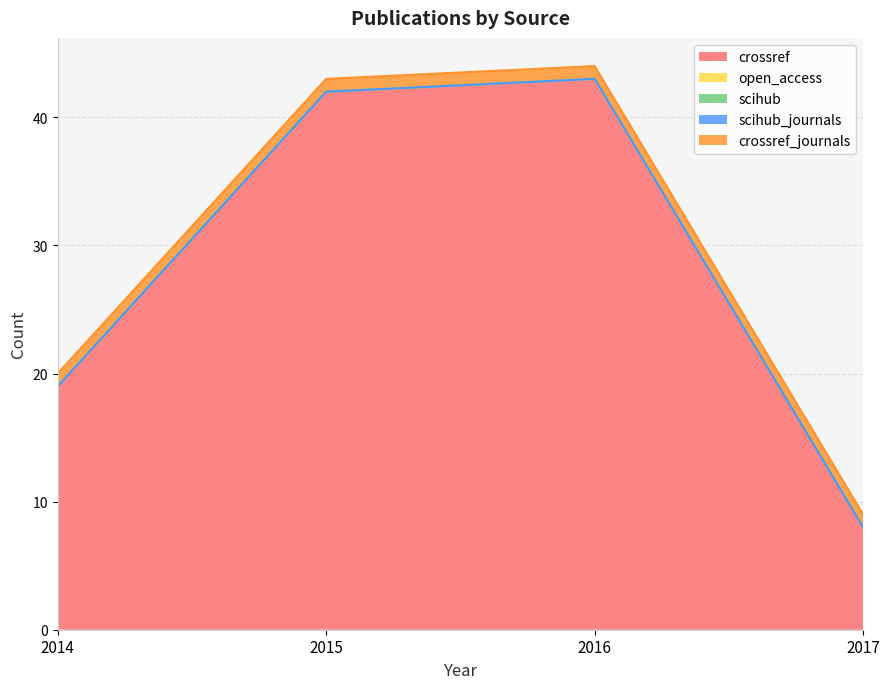

Between 2014 and 2017, which series saw the biggest shift?

crossref